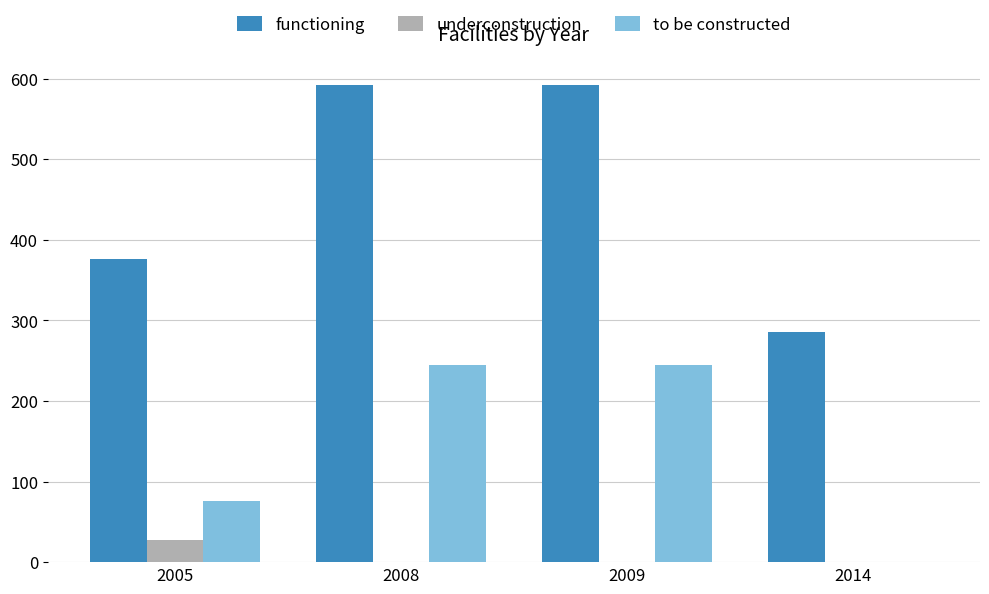

Does the chart contain stacked bars?

No